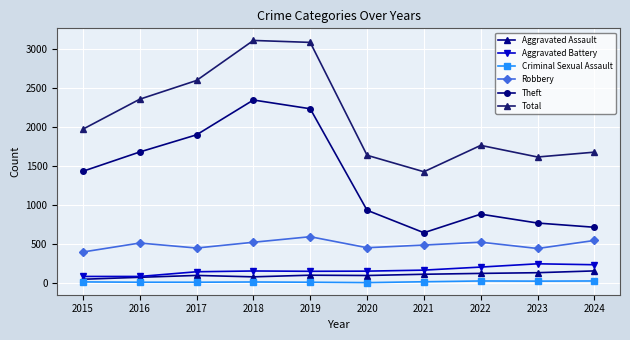

What is the difference between the maximum and minimum values in the Aggravated Battery series?

162